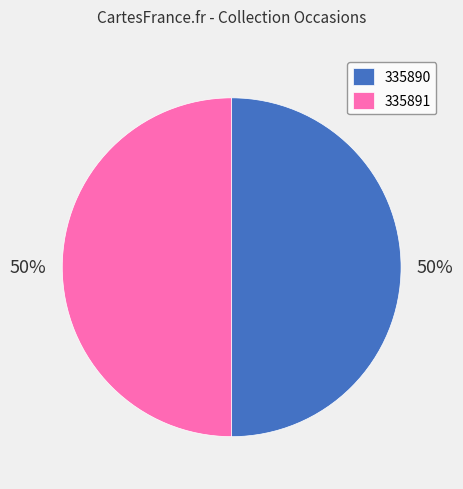

Approximately how many times larger is the value at 335890 compared to 335891?

1.0